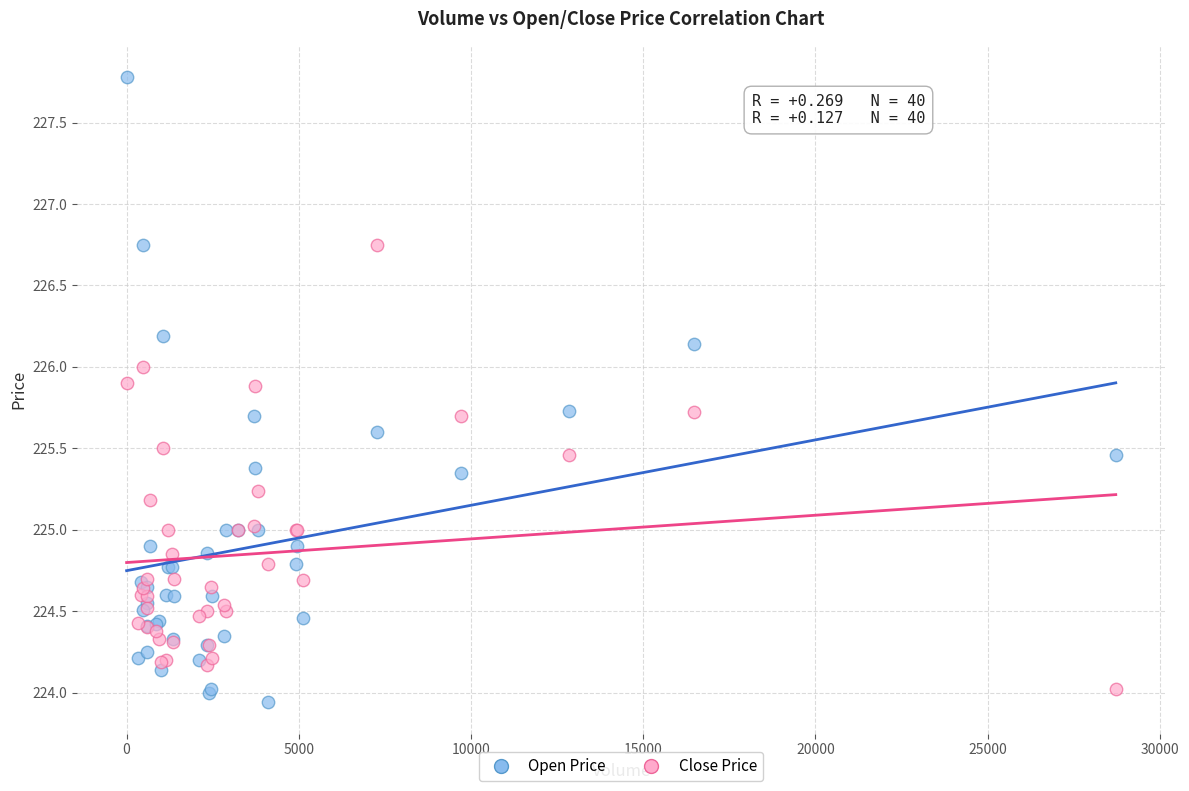

Which series has the largest Y range (max minus min)?

Open Price